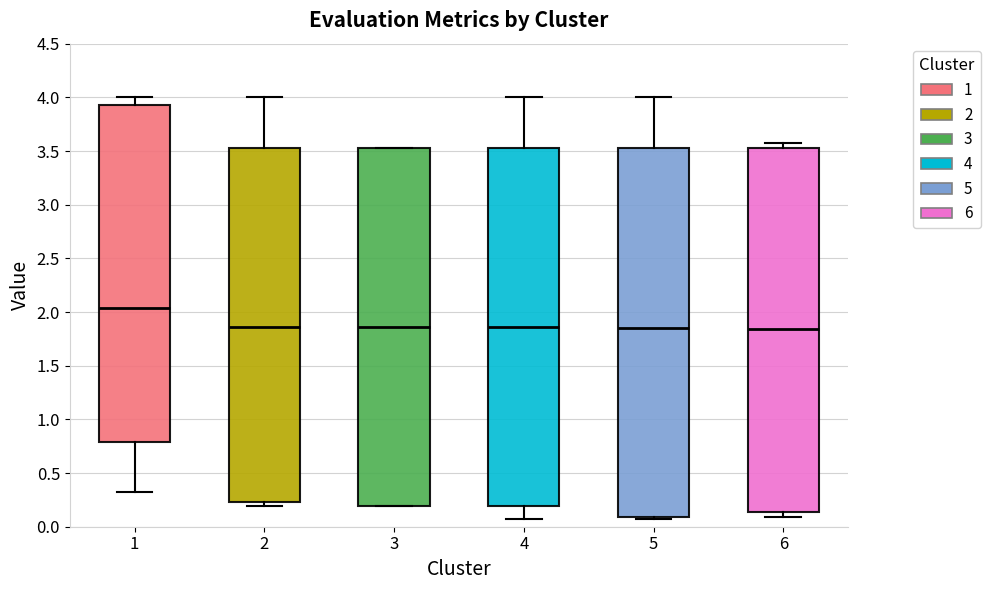

Reading left to right, transcribe this box plot: for each box, give where its median line is, the range the box spans, and where its two whiskers end, as read against the y-axis. The values are not printed on the chart, so give them approximately, as read against the axis.

1: median 2.05, box 0.80 to 3.95, whiskers 0.30 to 4.00
2: median 1.85, box 0.25 to 3.55, whiskers 0.20 to 4.00
3: median 1.85, box 0.20 to 3.55, whiskers 0.20 to 3.55
4: median 1.85, box 0.20 to 3.55, whiskers 0.10 to 4.00
5: median 1.85, box 0.10 to 3.55, whiskers 0.10 (just below the box's lower edge) to 4.00
6: median 1.85, box 0.15 to 3.55, whiskers 0.10 to 3.55 (just above the box's upper edge)